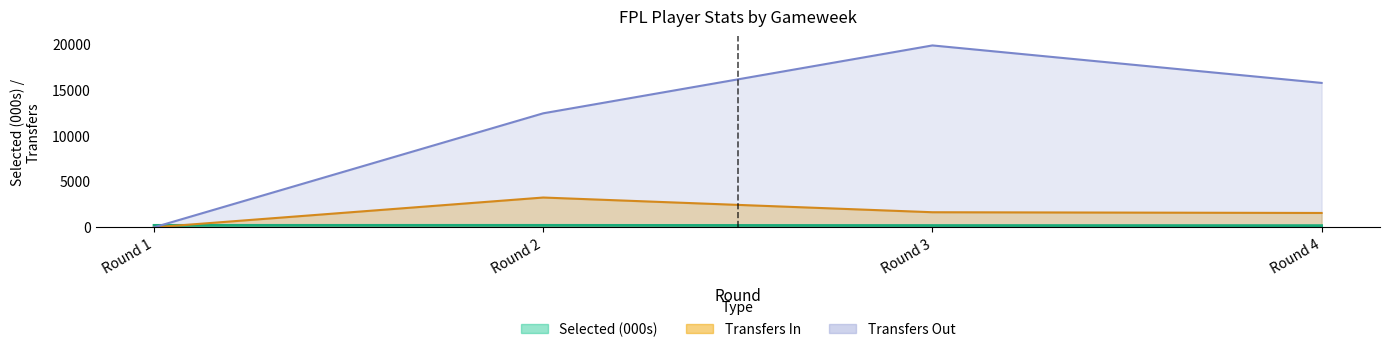

What is the average value?

202.9